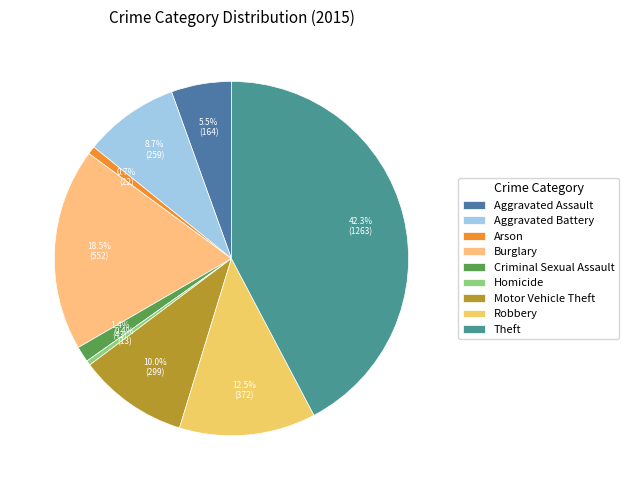

What is the largest slice in the pie chart?

Theft